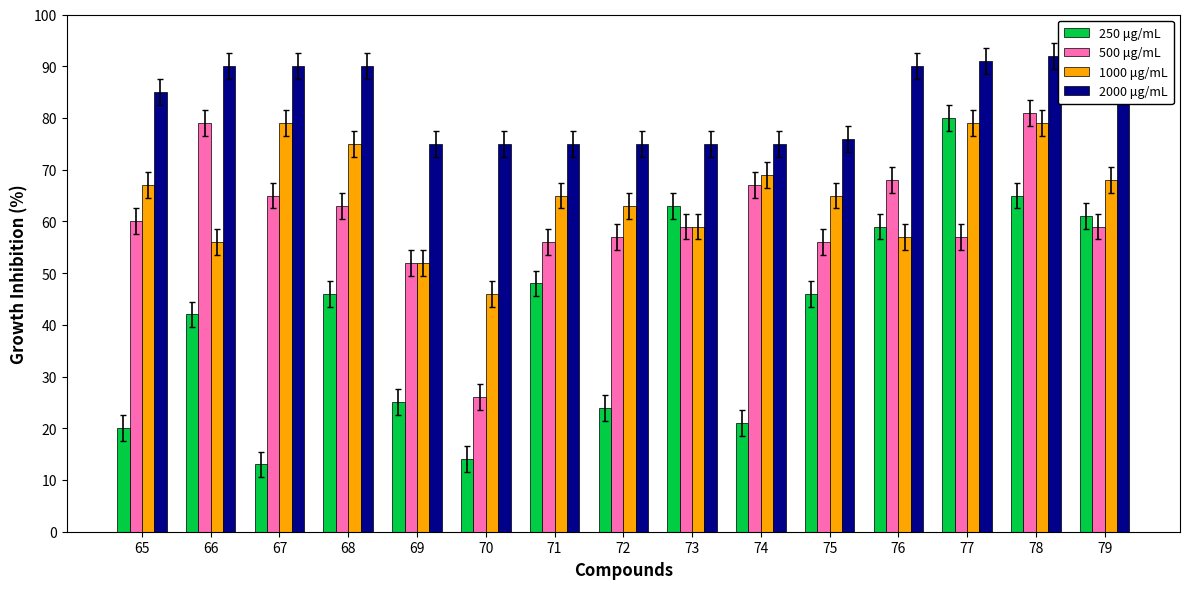

Which series has the largest range (max minus min)?

250 μg/mL